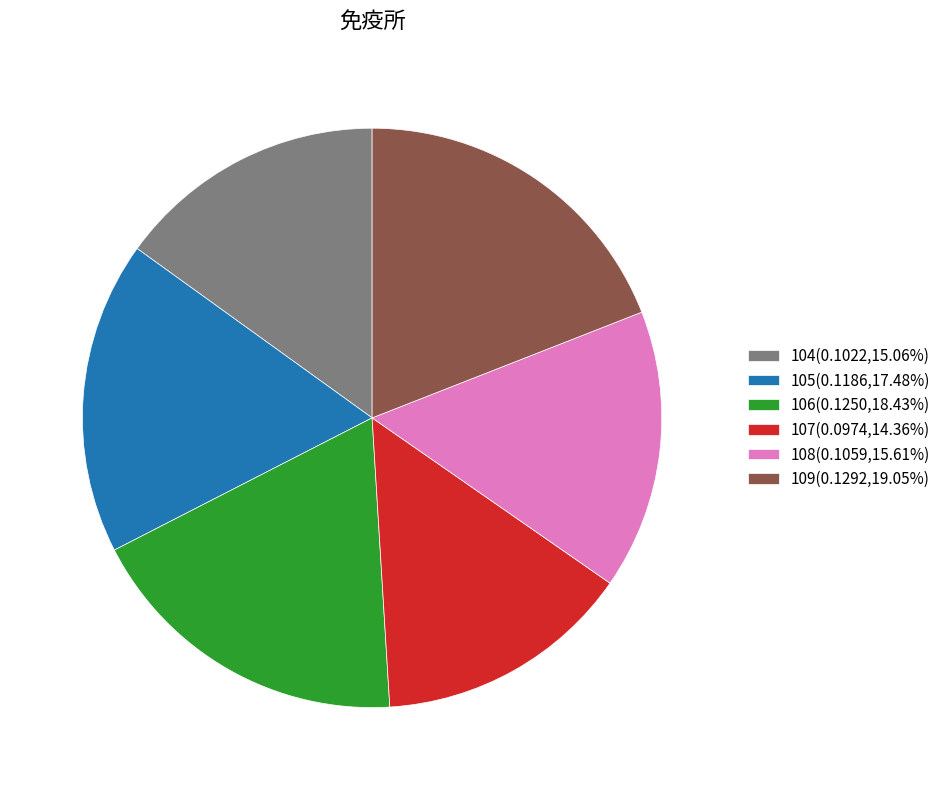

Count the number of slices in the pie.

6